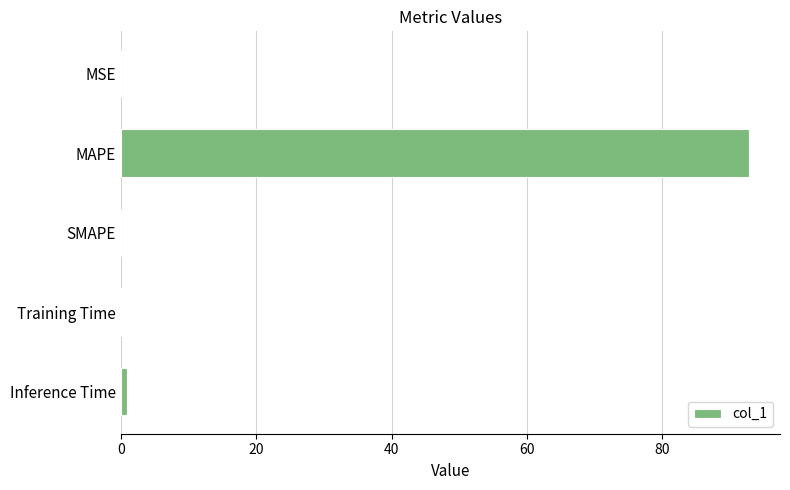

Which label corresponds to the largest value in the chart?

MAPE